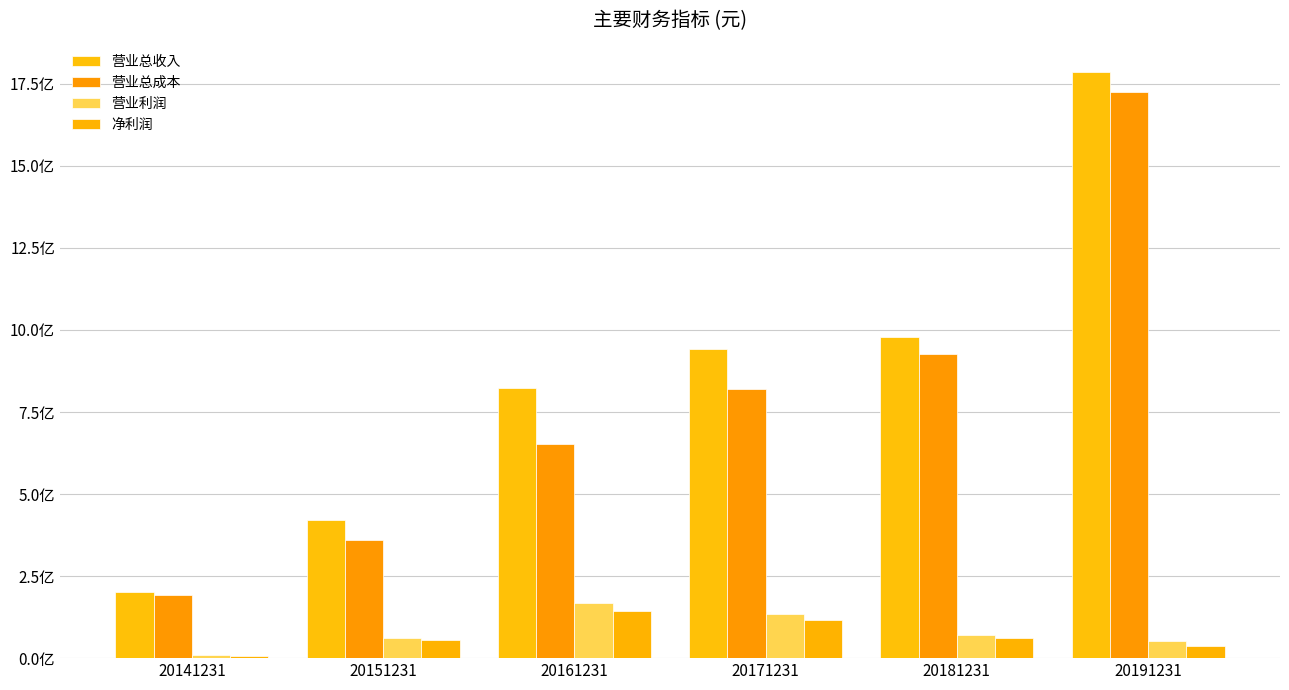

The value of 营业总收入 at 20141231 is 297106424.5. True or false?

False